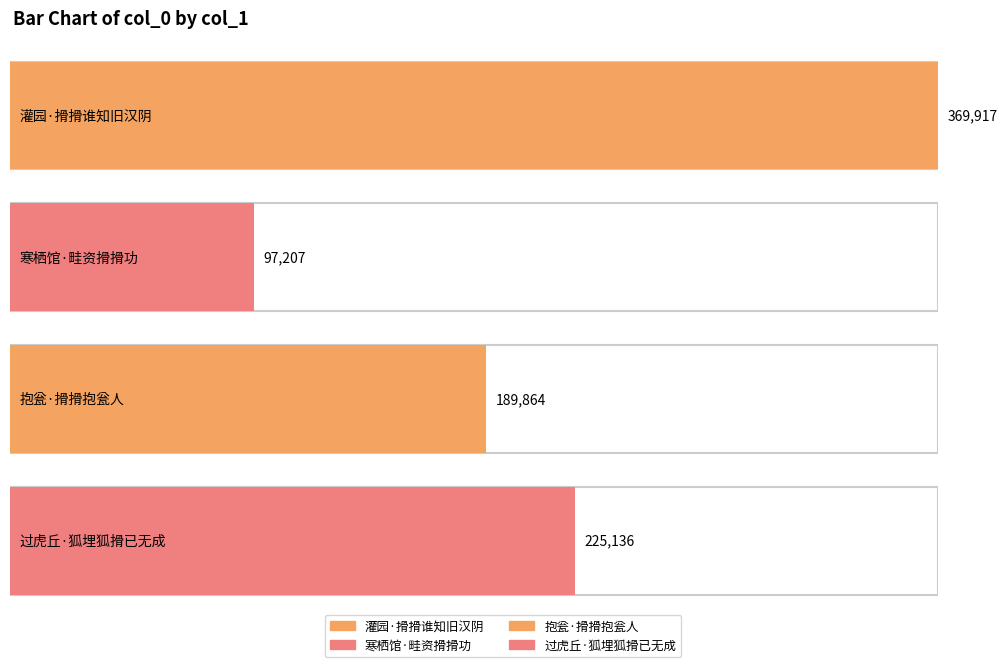

What is the minimum value shown in the chart?

97207